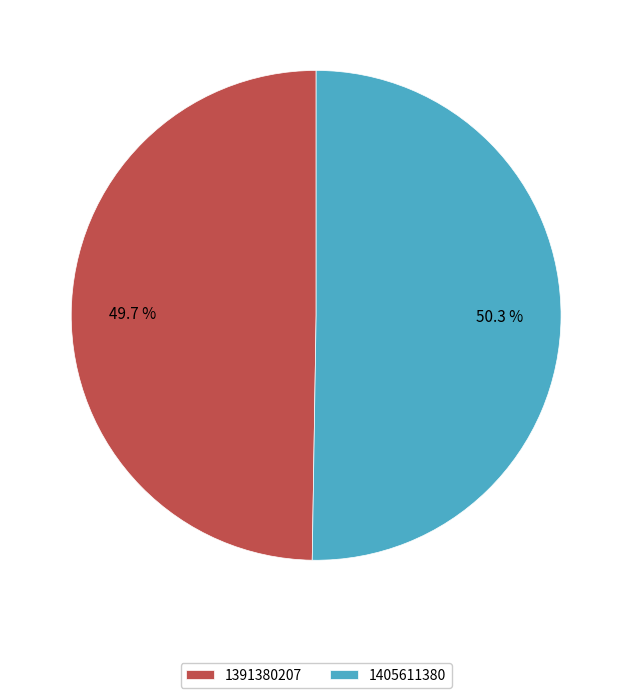

What is the smallest slice in the pie chart?

1391380207